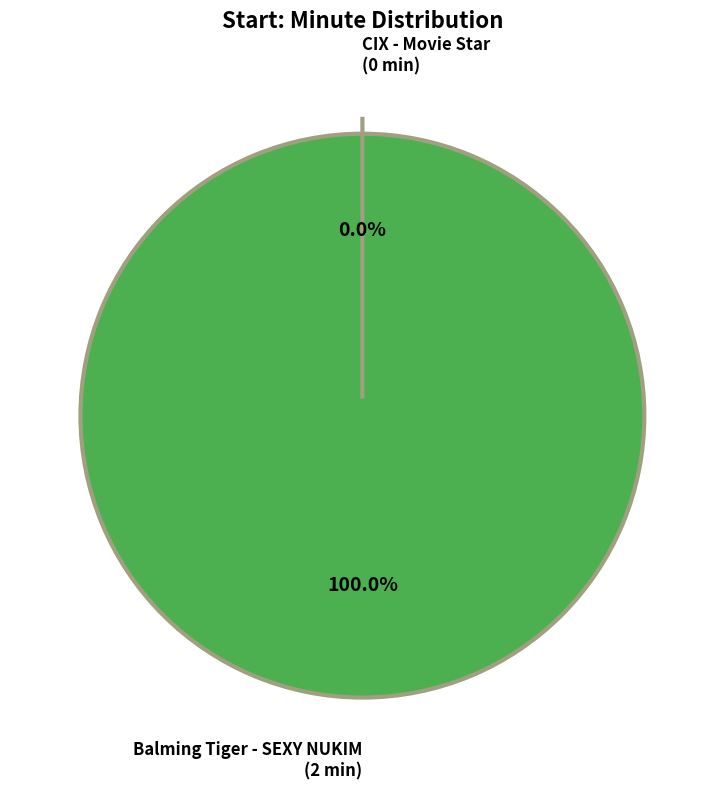

Which slice is the smallest?

CIX - Movie Star